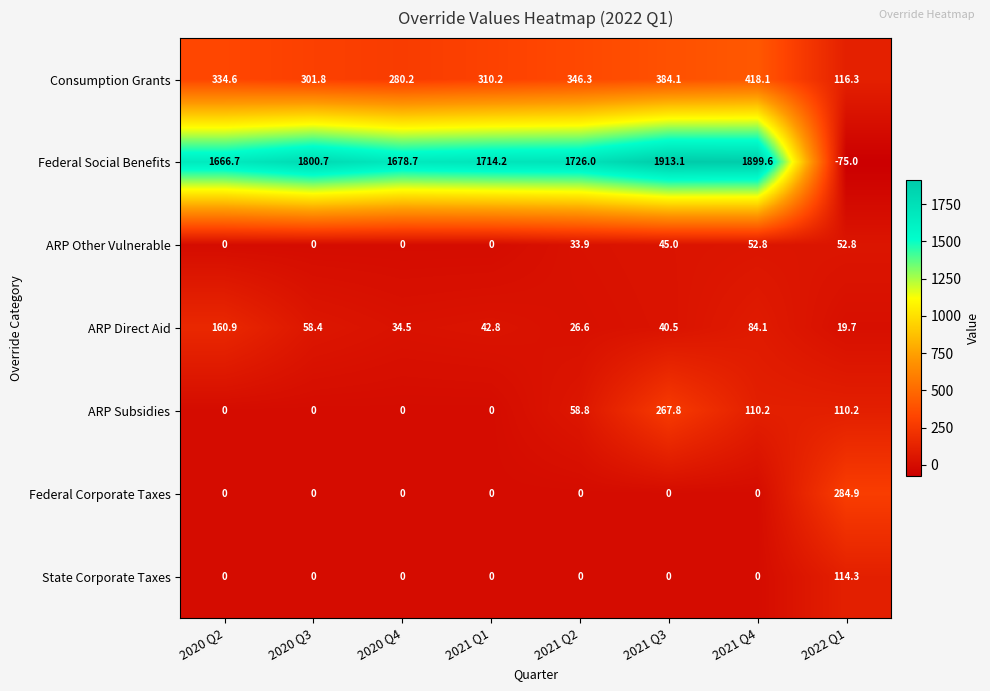

List the series in order of their peak value, highest first.

Federal Social Benefits, Consumption Grants, Federal Corporate Taxes, ARP Subsidies, ARP Direct Aid, State Corporate Taxes, ARP Other Vulnerable